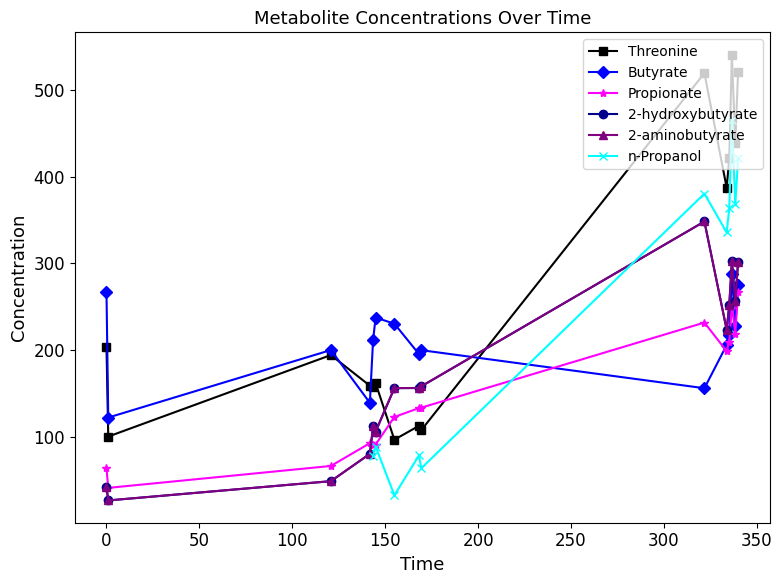

True or false: the data shows 66.8 at 2.

False